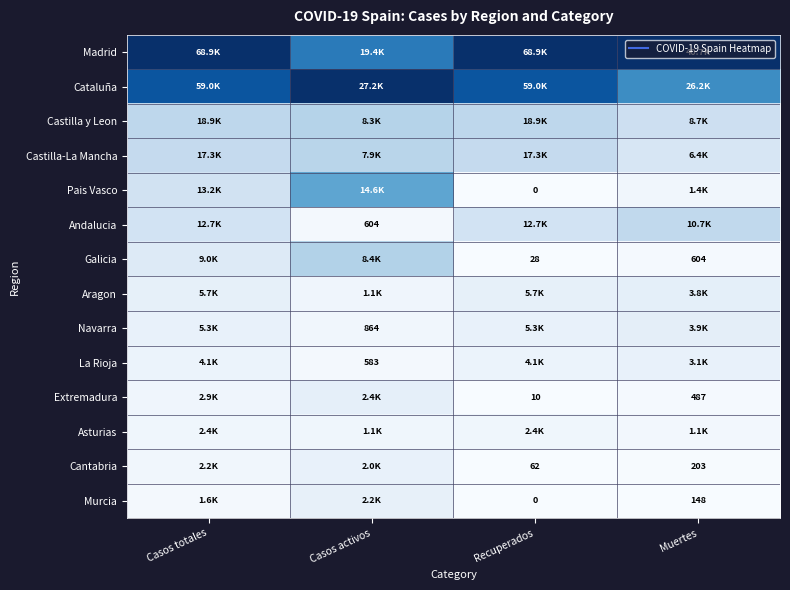

True or false: Madrid has a value of 1.4 at Recuperados.

False